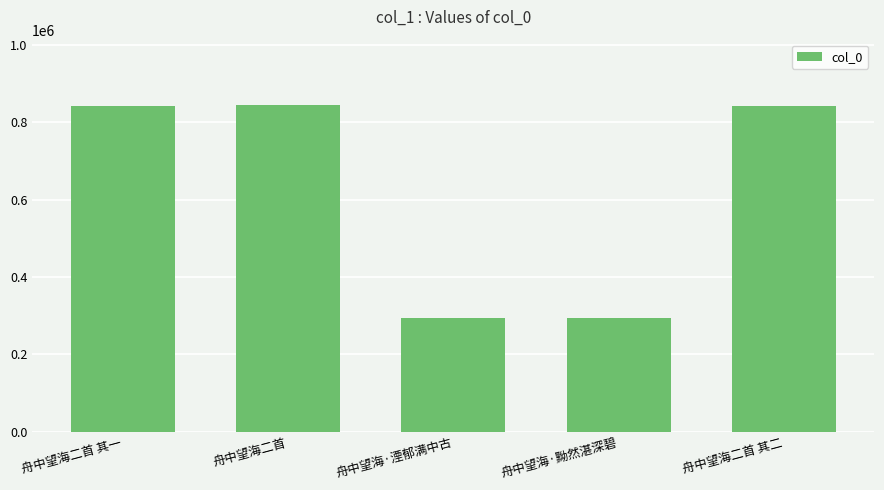

What is the value of the 1st bar from the left?

841672